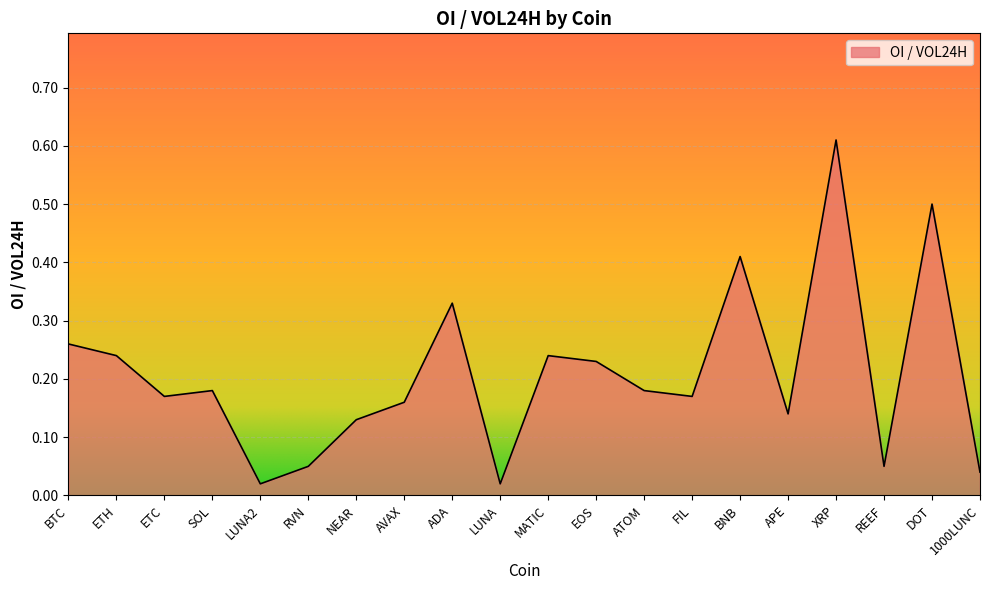

What position from the left is ADA?

9